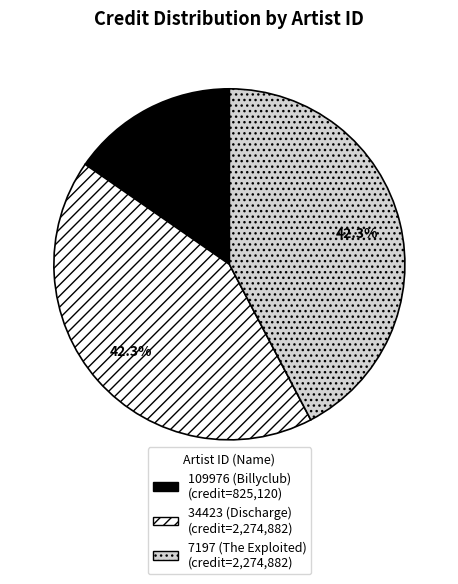

Approximately how many times larger is the value at 34423 (Discharge) compared to 7197 (The Exploited)?

1.0